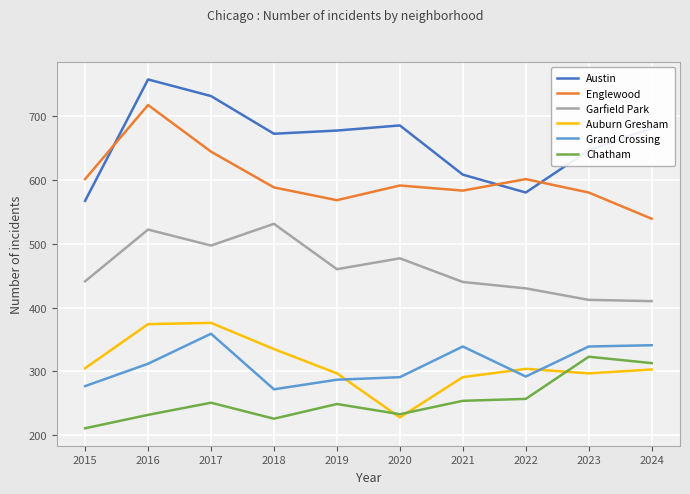

Rank the series by their maximum value, from highest to lowest.

Austin, Englewood, Garfield Park, Auburn Gresham, Grand Crossing, Chatham